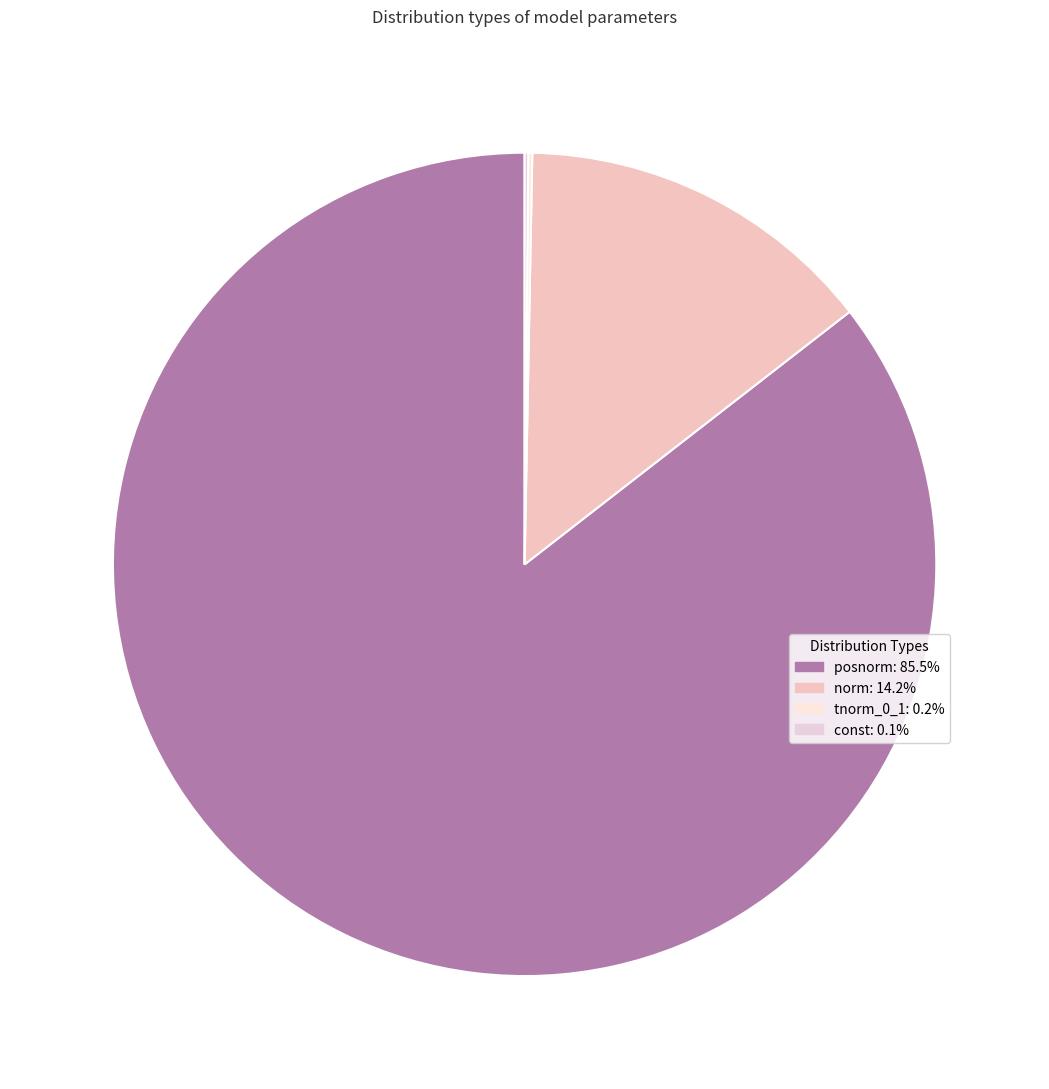

How many segments does this pie chart have?

4